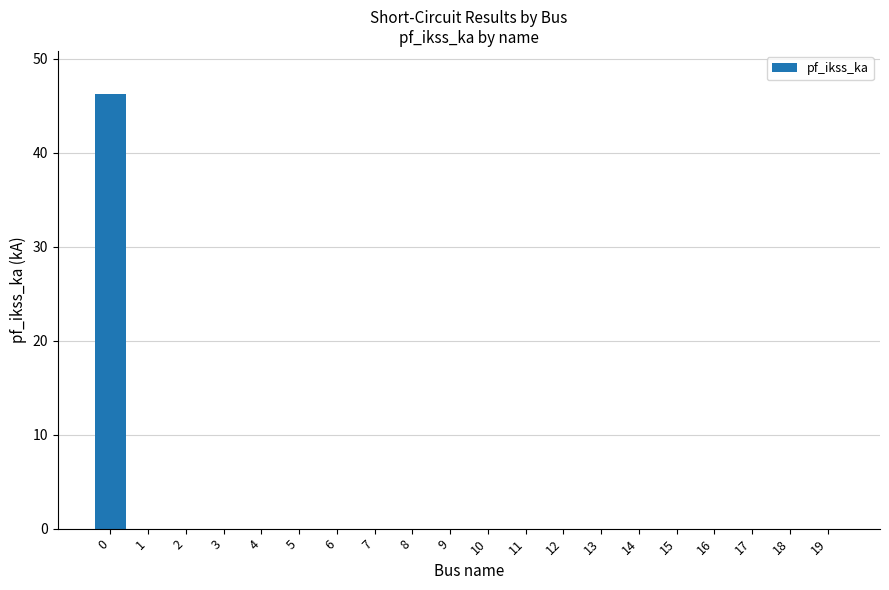

The value at 8 is 0.0. True or false?

True